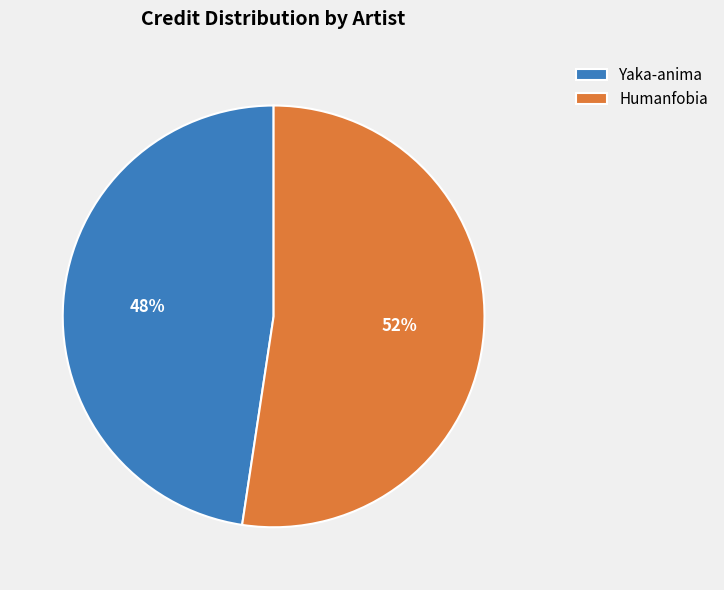

Approximately how many times larger is the value at Humanfobia compared to Yaka-anima?

1.1